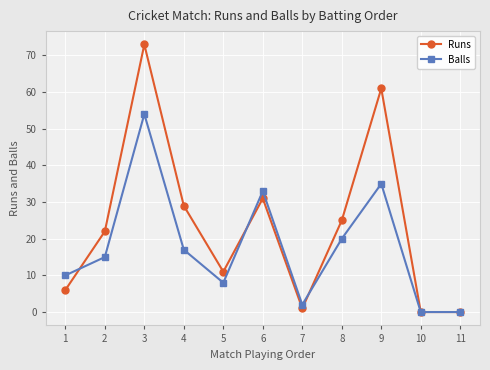

What are all the series names shown in the legend?

Runs, Balls